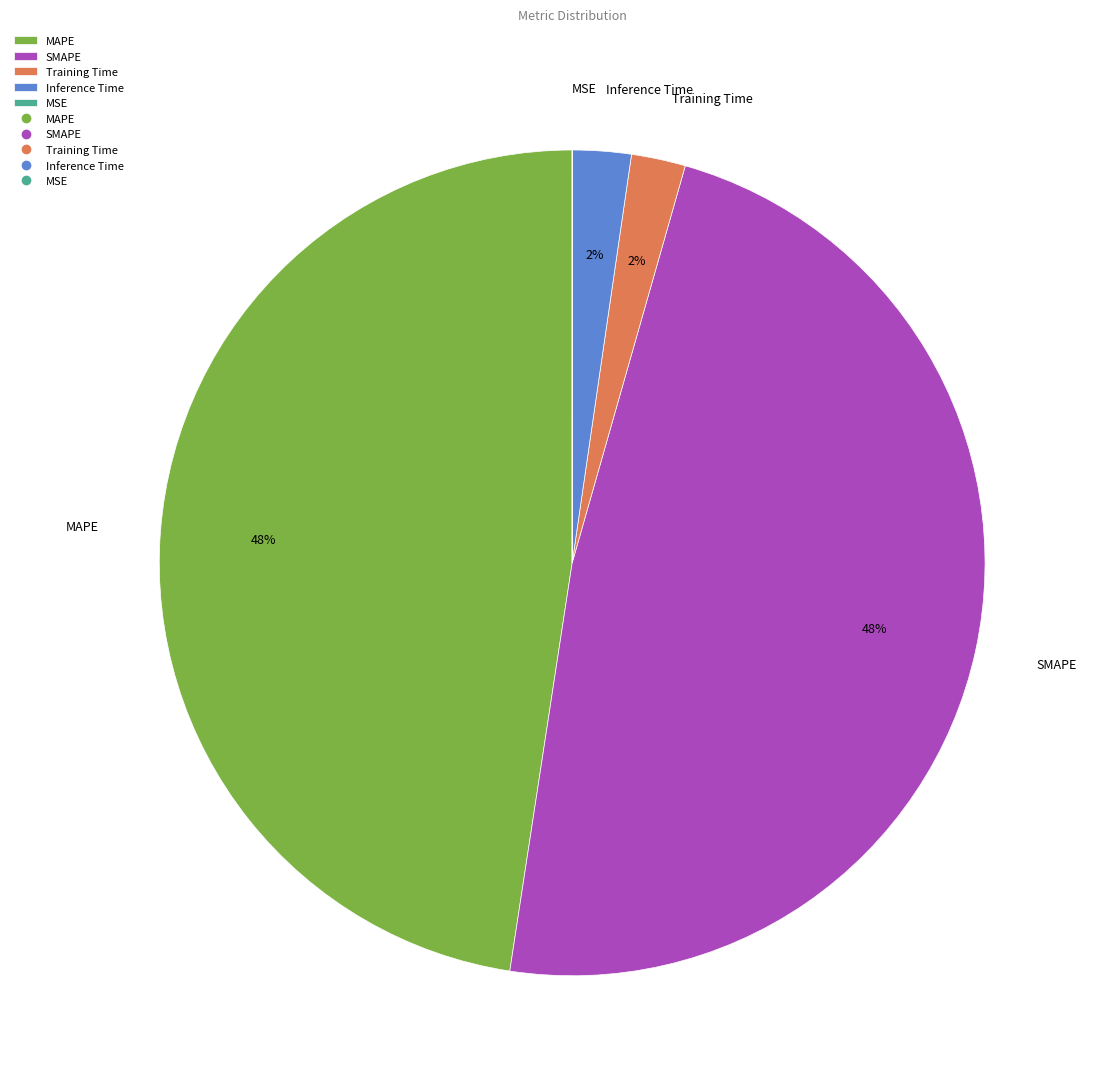

The SMAPE slice represents 37% of the pie. True or false?

False